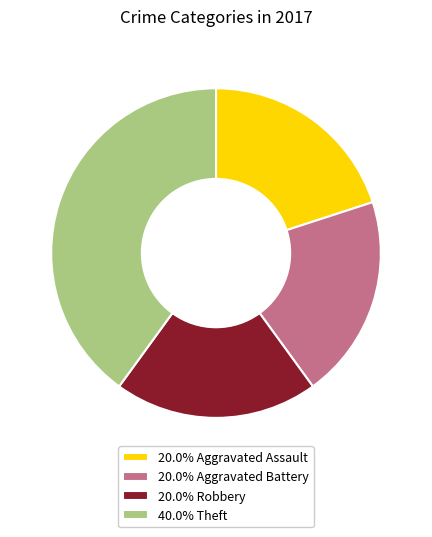

Approximately how many times larger is the value at 20.0% Robbery compared to 20.0% Aggravated Assault?

1.0